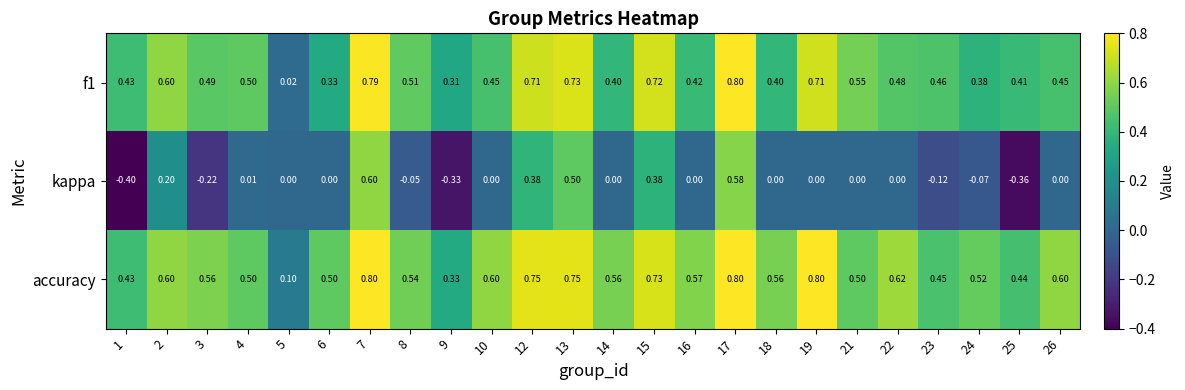

Which series has the largest total across all categories?

accuracy